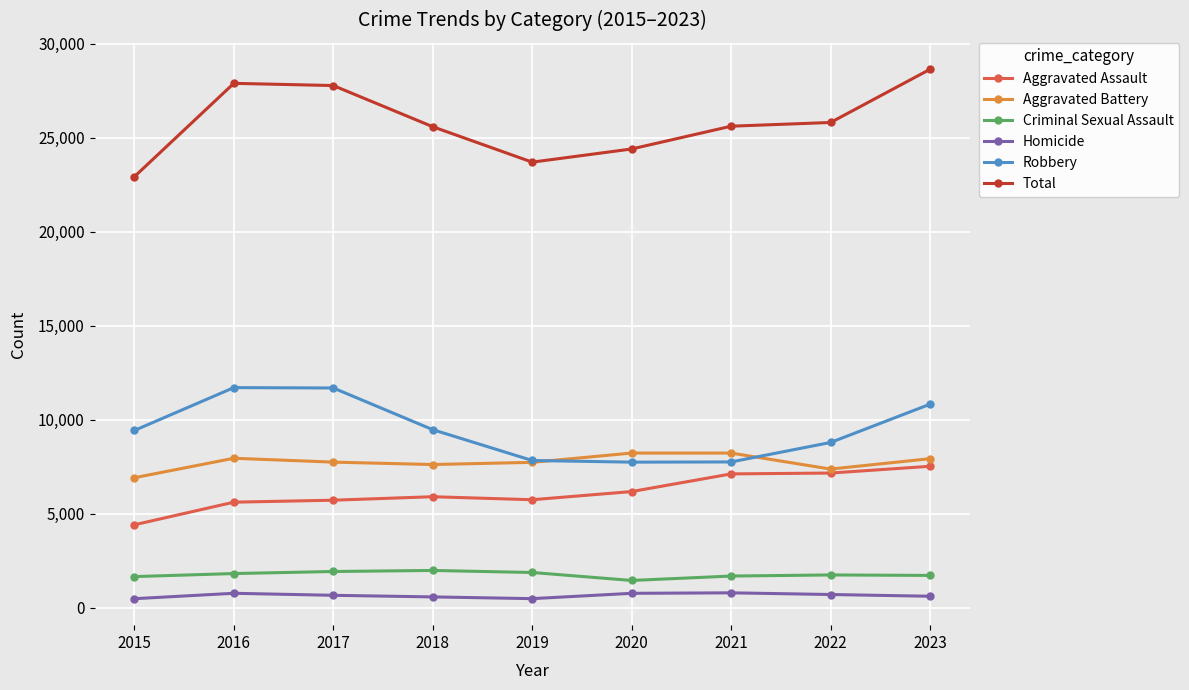

True or false: Aggravated Assault has a value of 7246 at 2015.

False